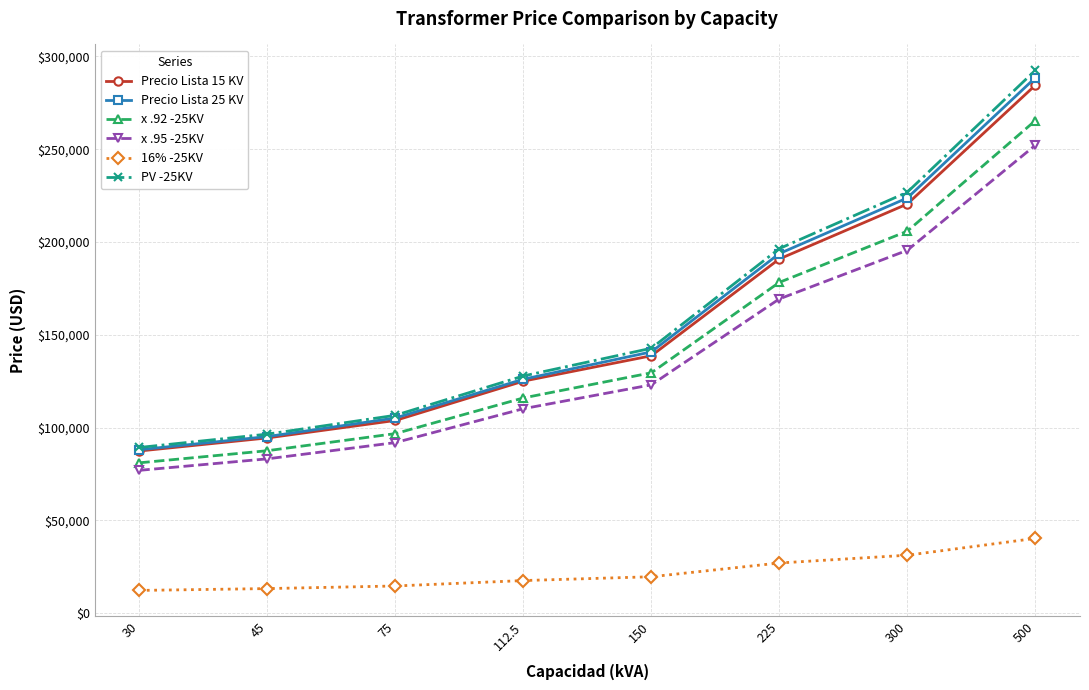

True or false: x .95 -25KV and Precio Lista 15 KV intersect in this chart.

False